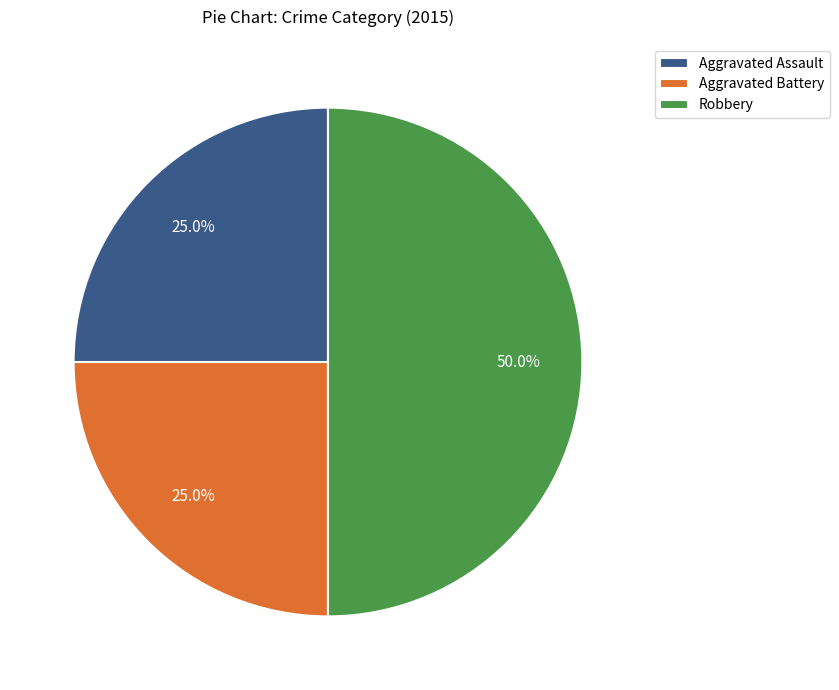

Count the number of slices in the pie.

3